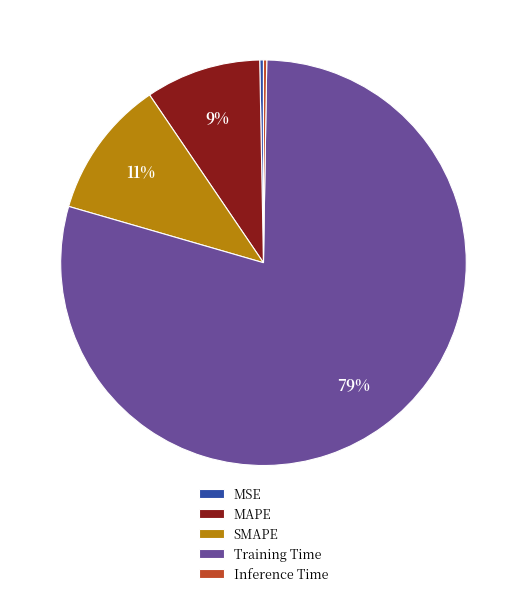

What percentage is the SMAPE slice, to the nearest percent?

11%